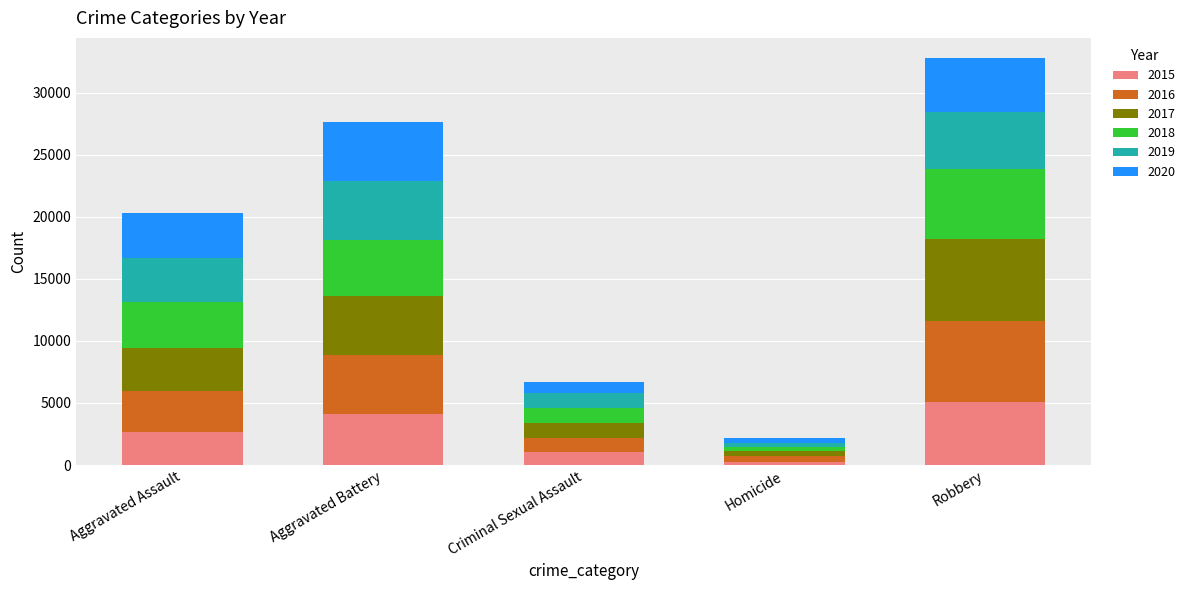

At which label does 2015 reach its minimum?

Homicide